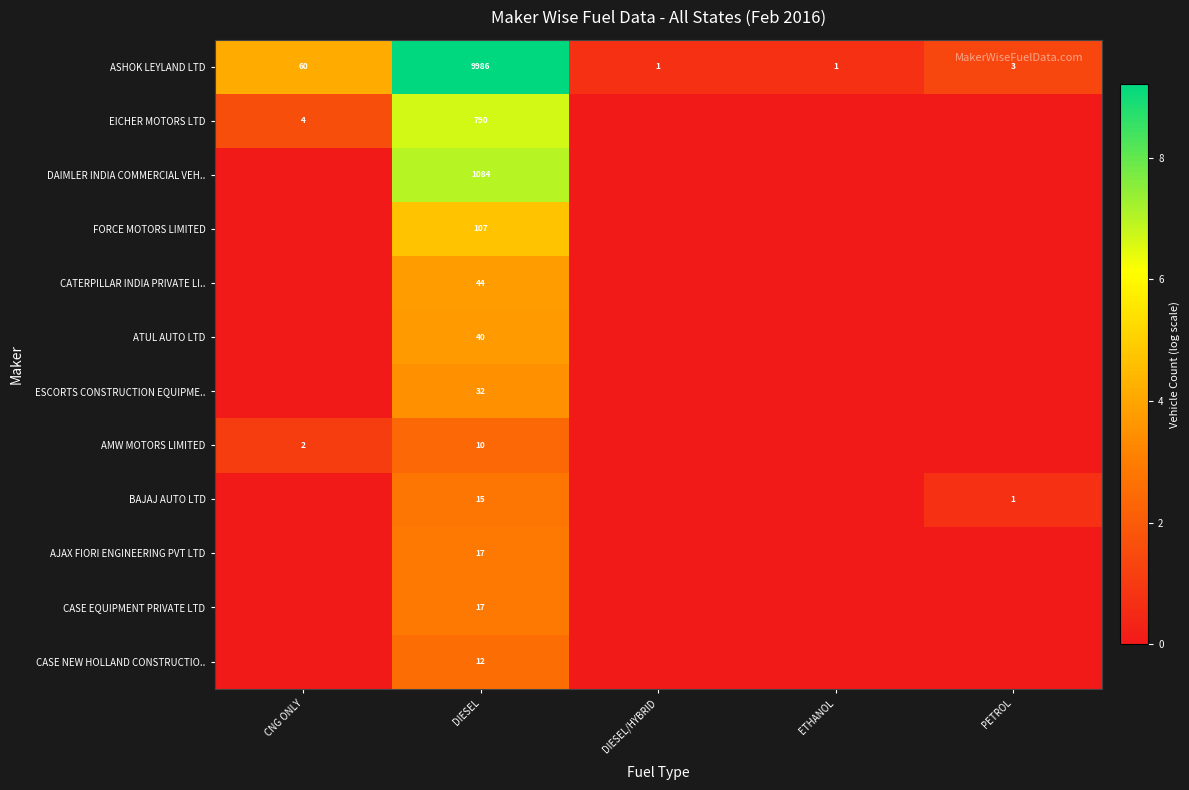

True or false: ASHOK LEYLAND LTD has a value of 16 at CNG ONLY.

False